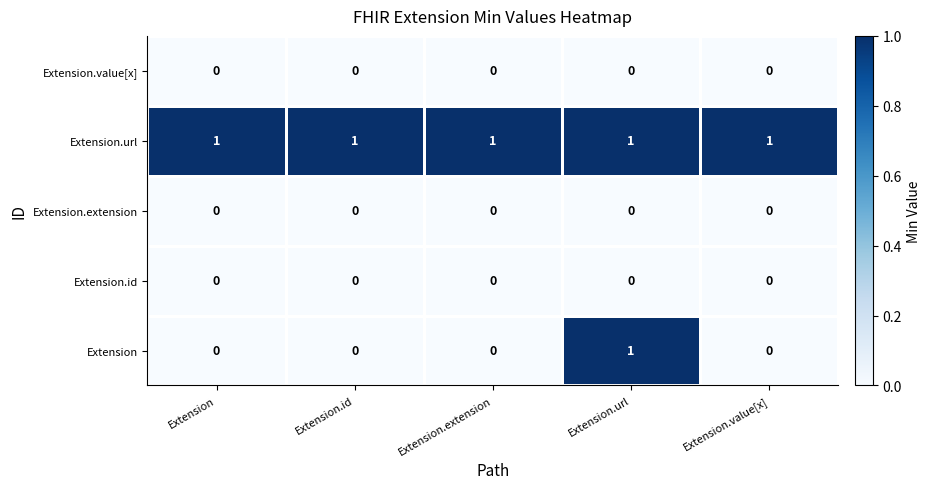

Reading left to right, list all the values displayed in this chart.

Extension.value[x]: 0	0	0	0	0
Extension.url: 1	1	1	1	1
Extension.extension: 0	0	0	0	0
Extension.id: 0	0	0	0	0
Extension: 0	0	0	1	0